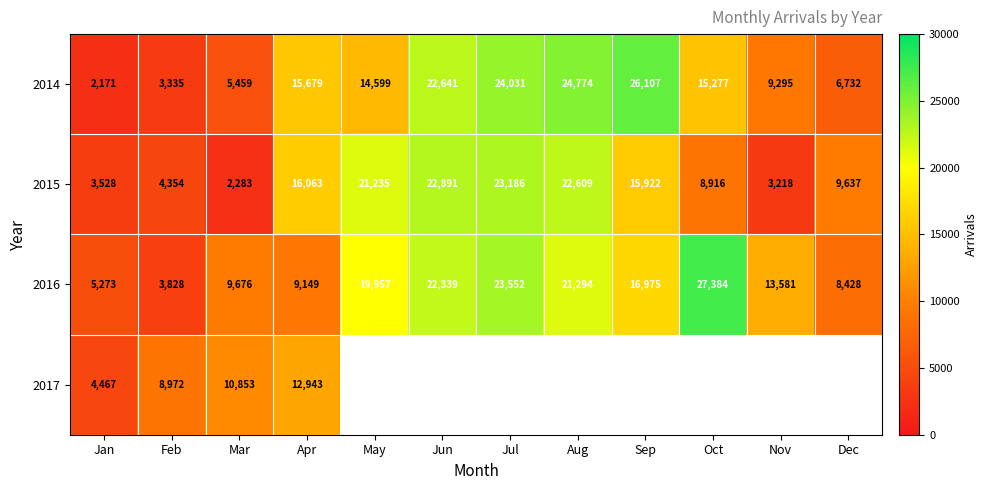

Between Feb and Apr, which series saw the biggest shift?

2014